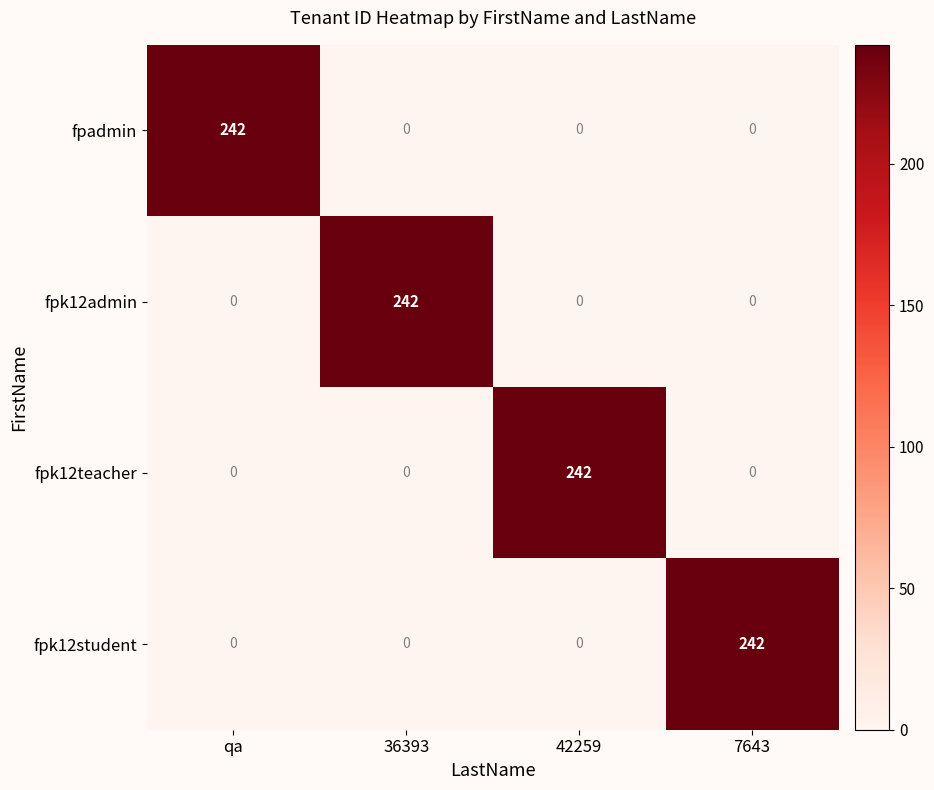

Reading left to right, what are all the values shown in this chart?

fpadmin: 242	0	0	0
fpk12admin: 0	242	0	0
fpk12teacher: 0	0	242	0
fpk12student: 0	0	0	242